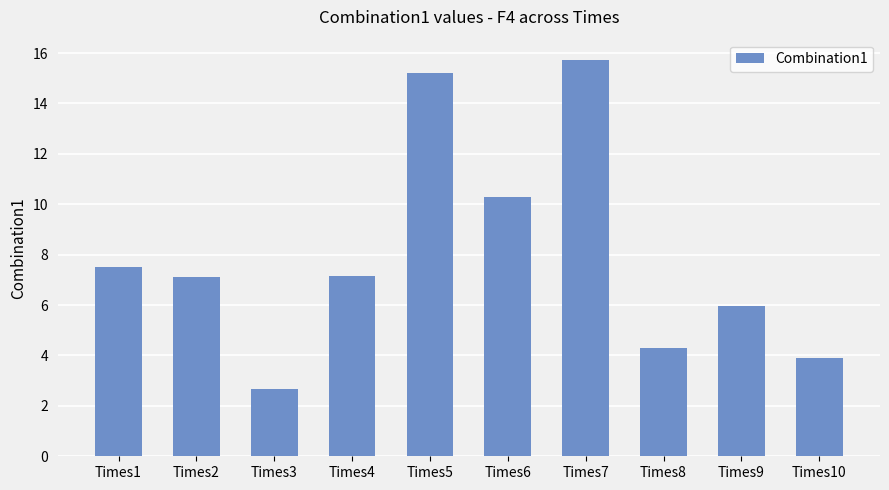

Are the bars horizontal?

No